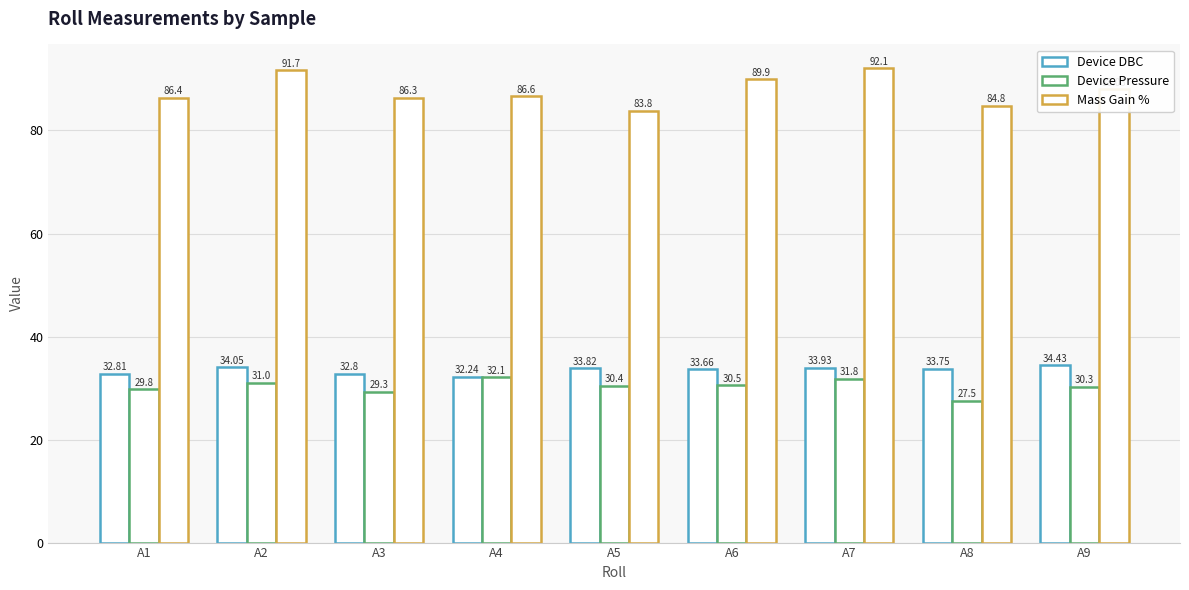

At which category is the sum across all series the highest?

A7